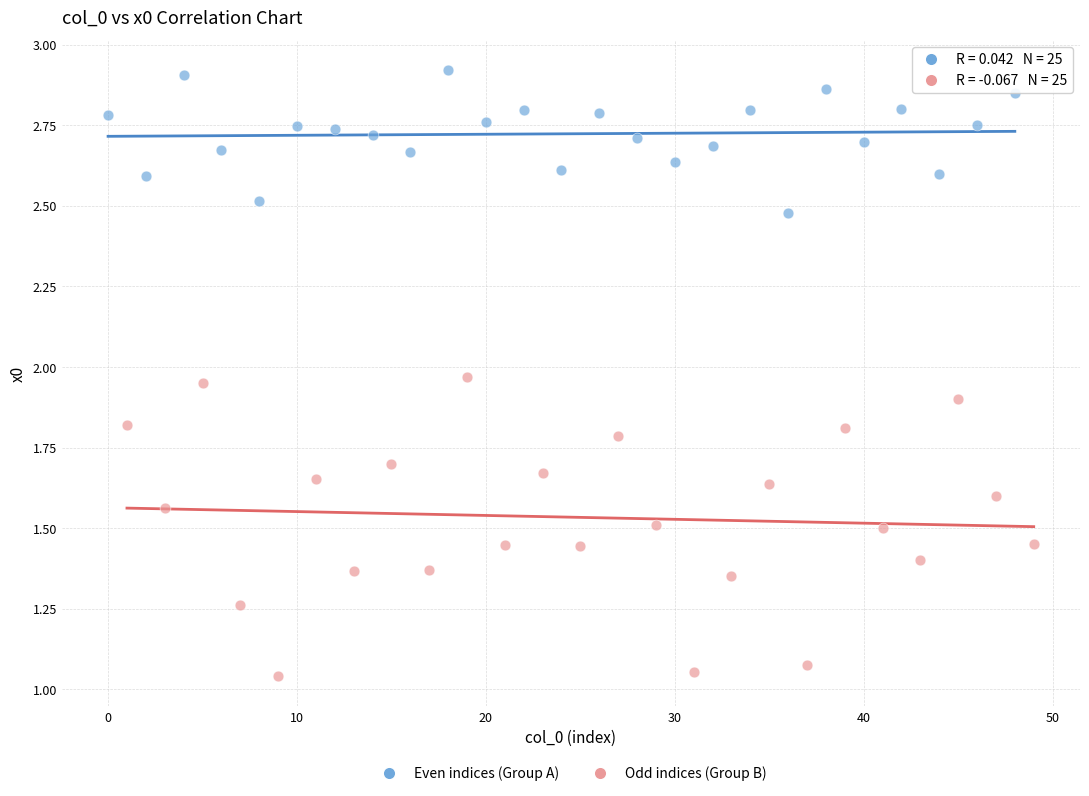

Which series has the widest spread of Y values?

Odd indices (Group B)